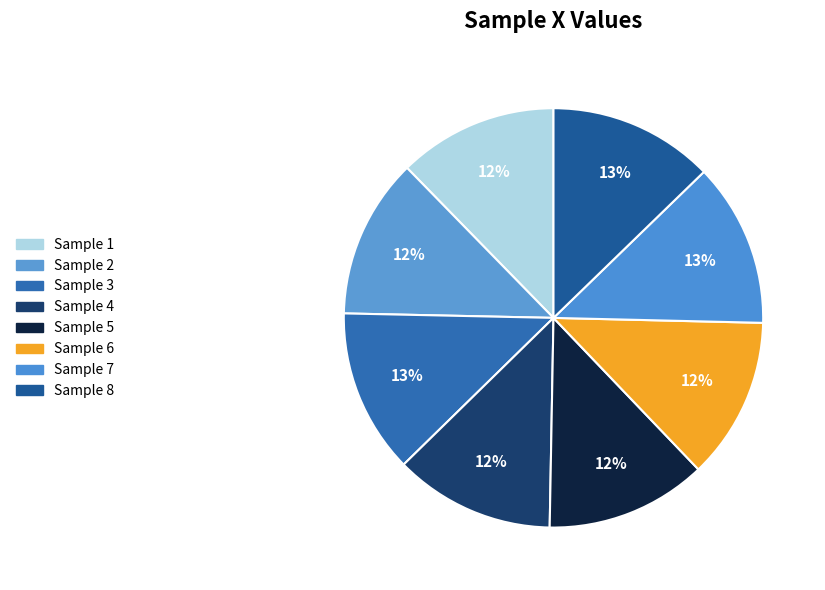

Does Sample 4 account for over 50% of the chart?

No